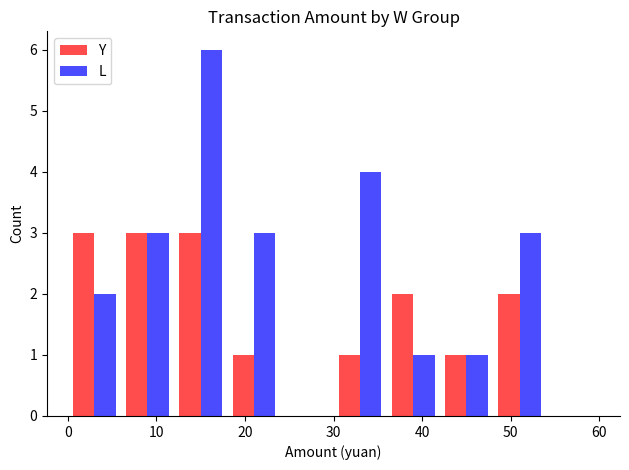

How many data points does each series have?

10